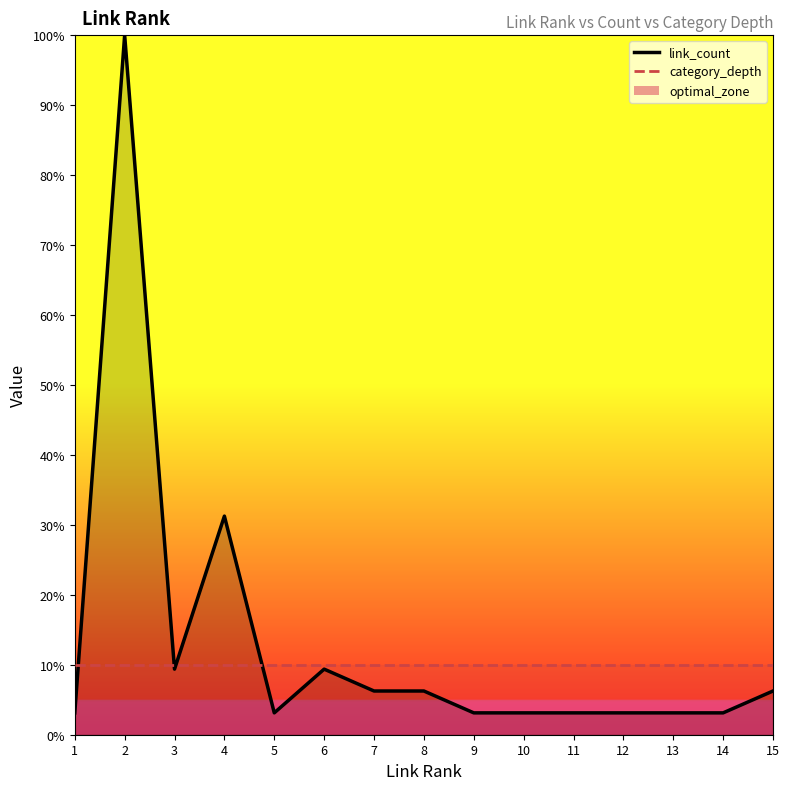

Rank the categories by category_depth_line value from lowest to highest.

1, 2, 3, 4, 5, 6, 7, 8, 9, 10, 11, 12, 13, 14, 15